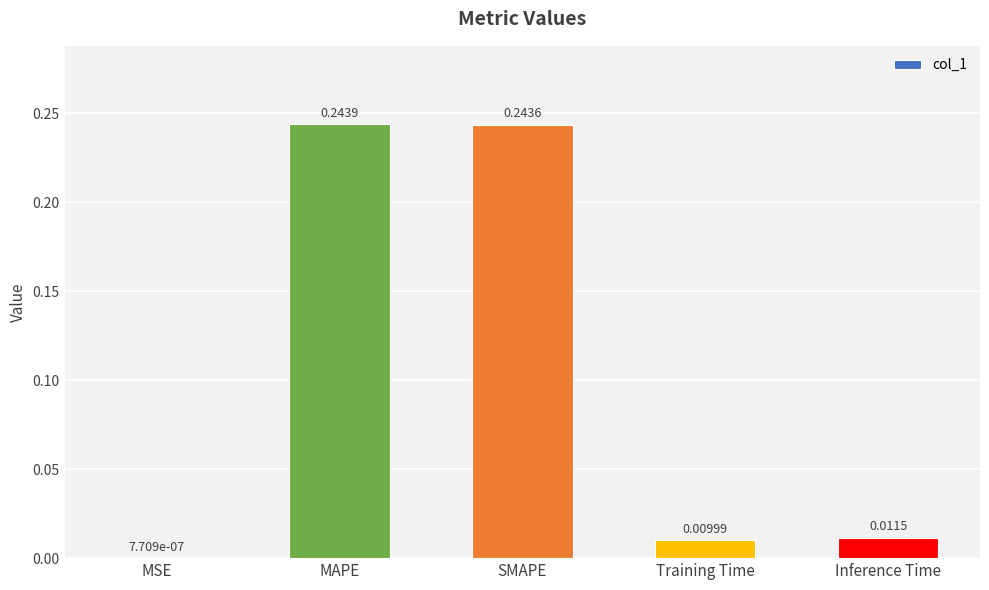

Which label corresponds to the largest value in the chart?

MAPE